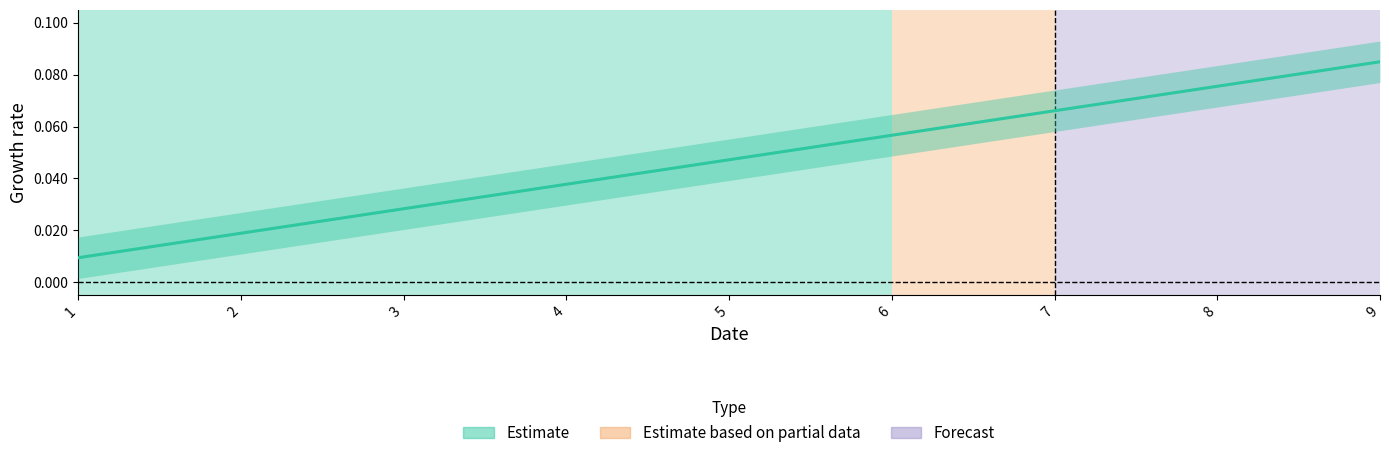

The chart shows a value of 0.0 at 3. True or false?

False